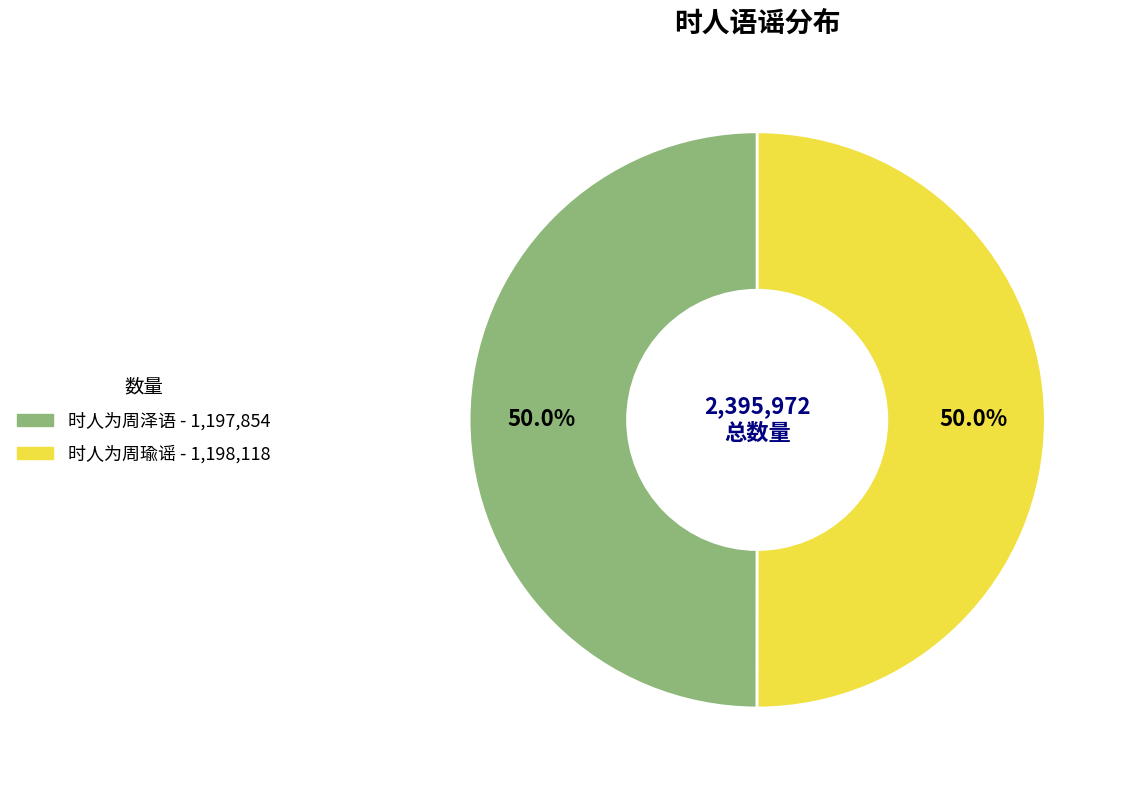

Approximately how many times larger is the value at 时人为周泽语 compared to 时人为周瑜谣?

1.0